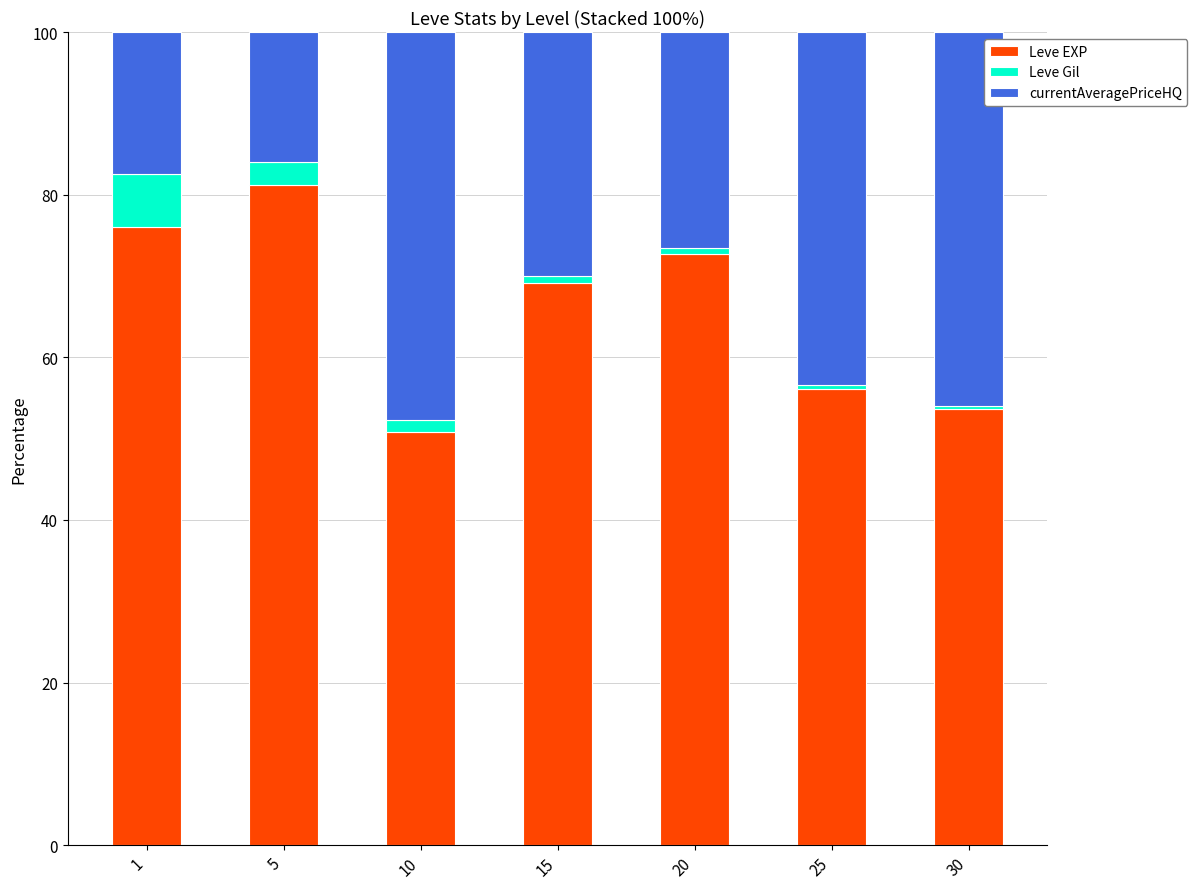

Reading left to right, what are the values for Leve EXP?

1=76.0	5=81.2	10=50.8	15=69.1	20=72.7	25=56.1	30=53.7